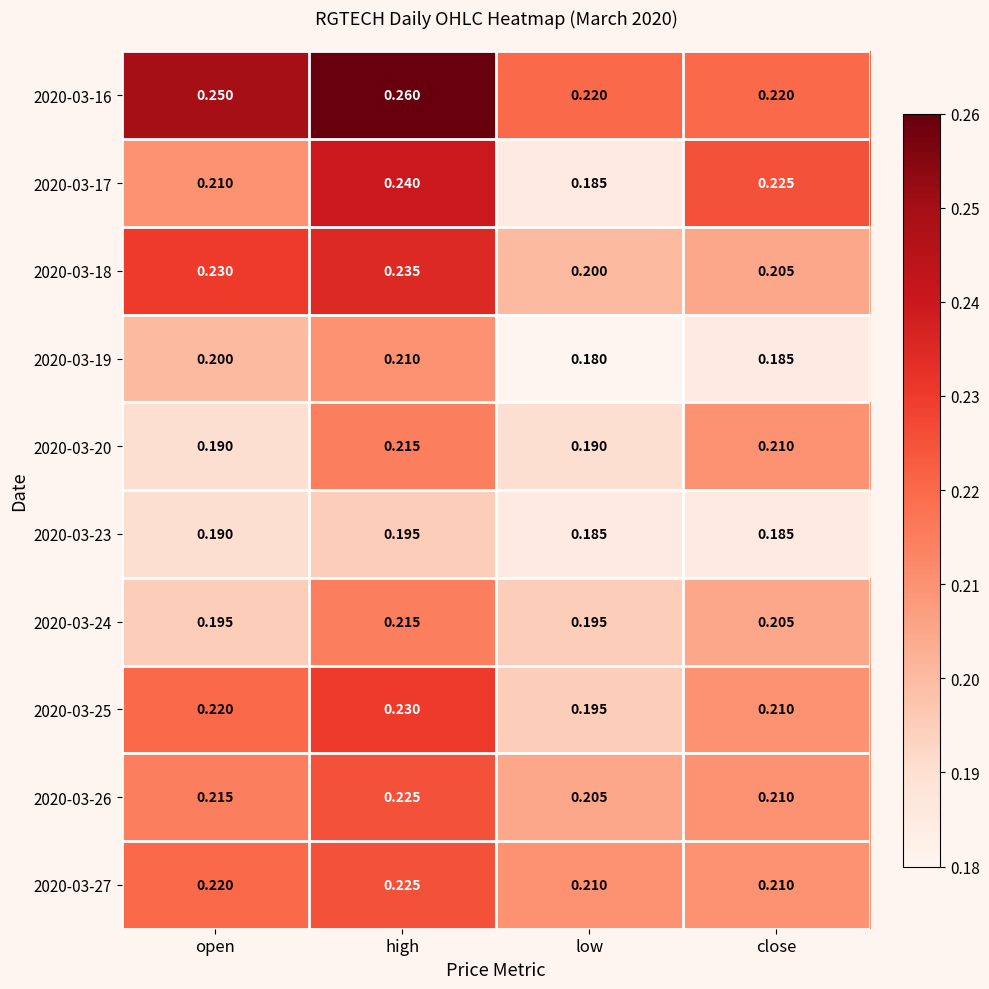

At which label does 2020-03-25 reach its peak?

high